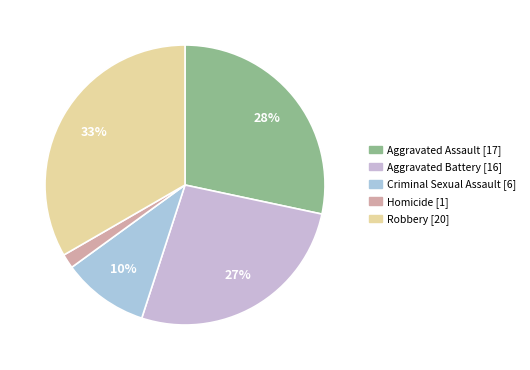

What is the ratio of the value at Robbery to the value at Criminal Sexual Assault?

3.3